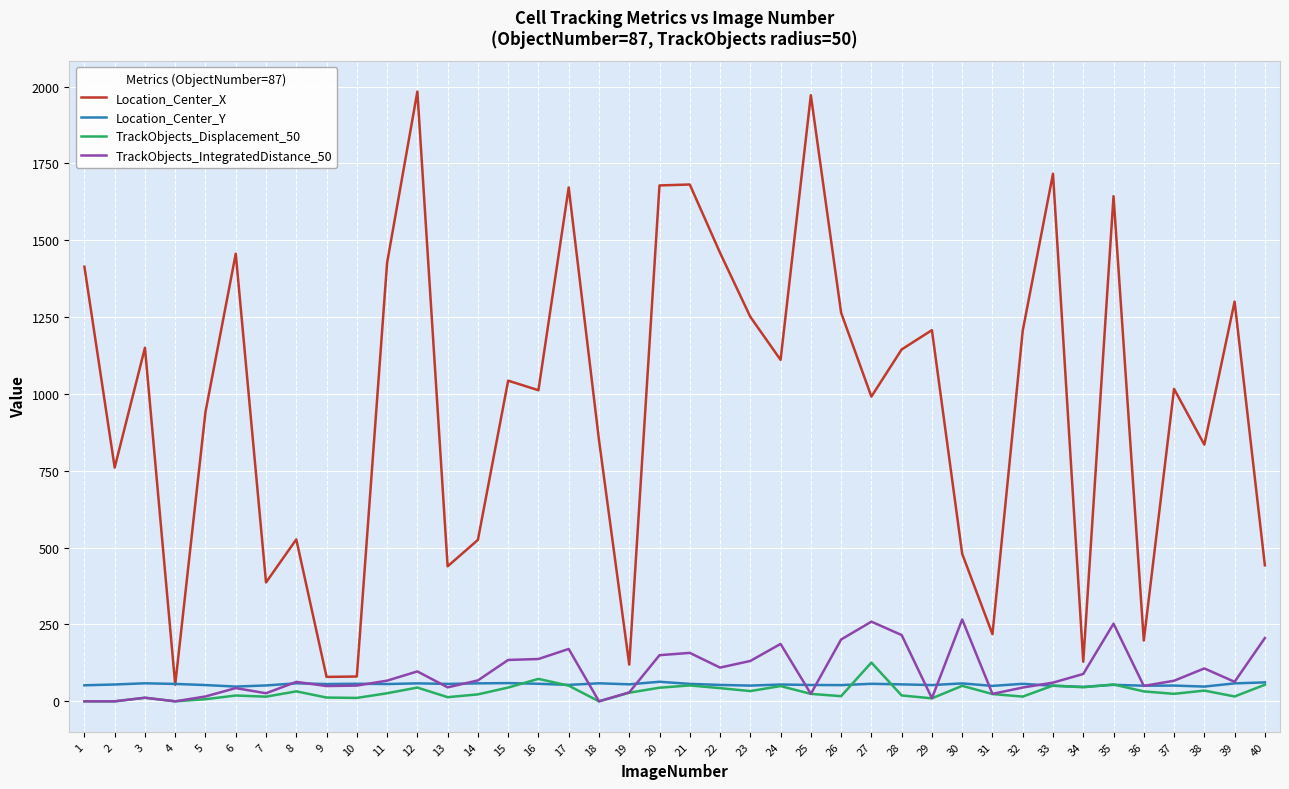

What is the greatest value displayed?

1983.6